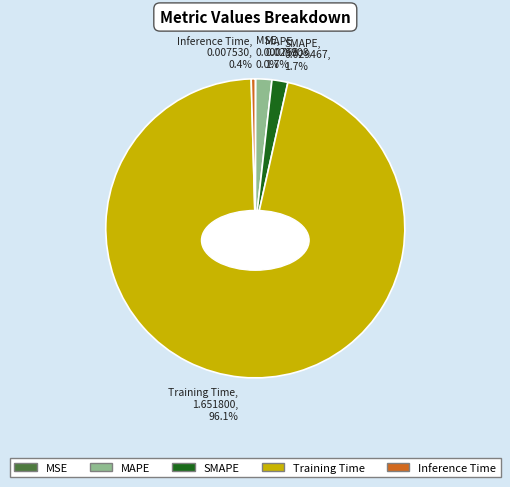

How many segments does this pie chart have?

5